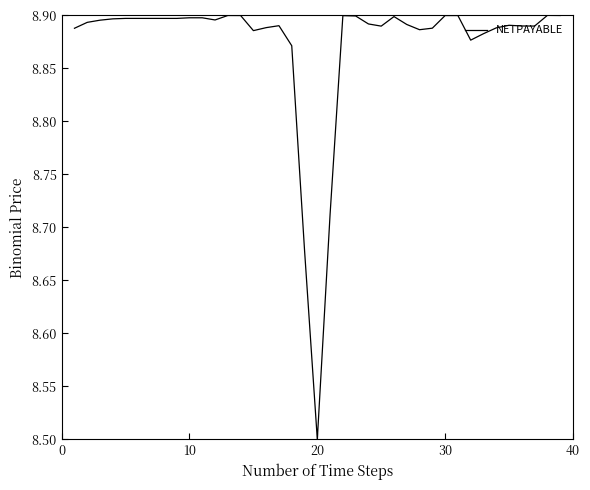

What is the minimum value shown in the chart?

8.5